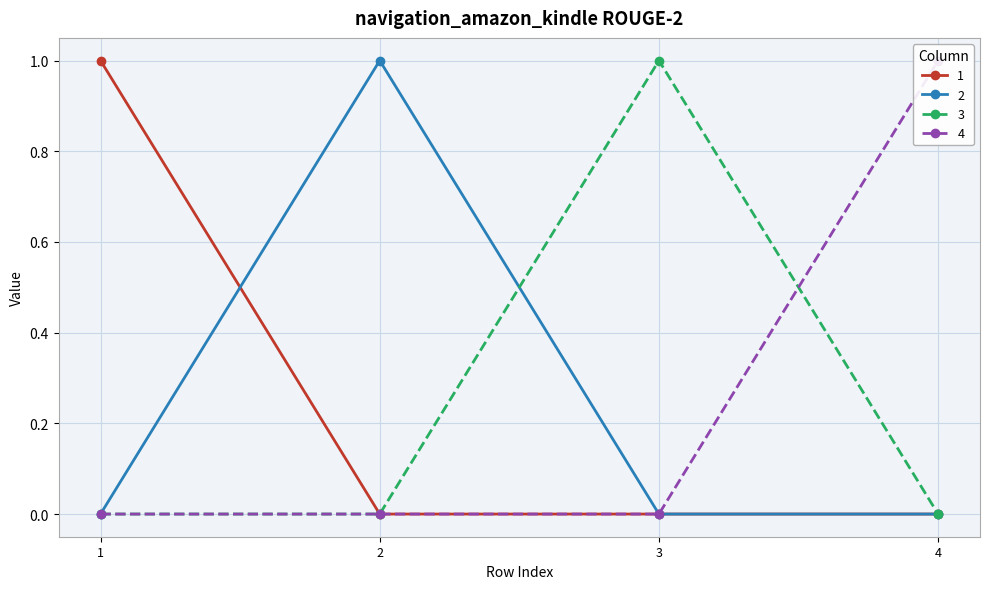

What is the highest value of the 2 series?

1